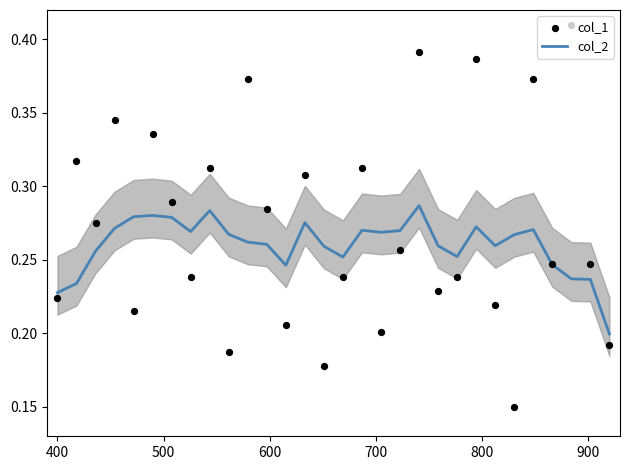

Which series reaches the minimum Y coordinate?

col_1